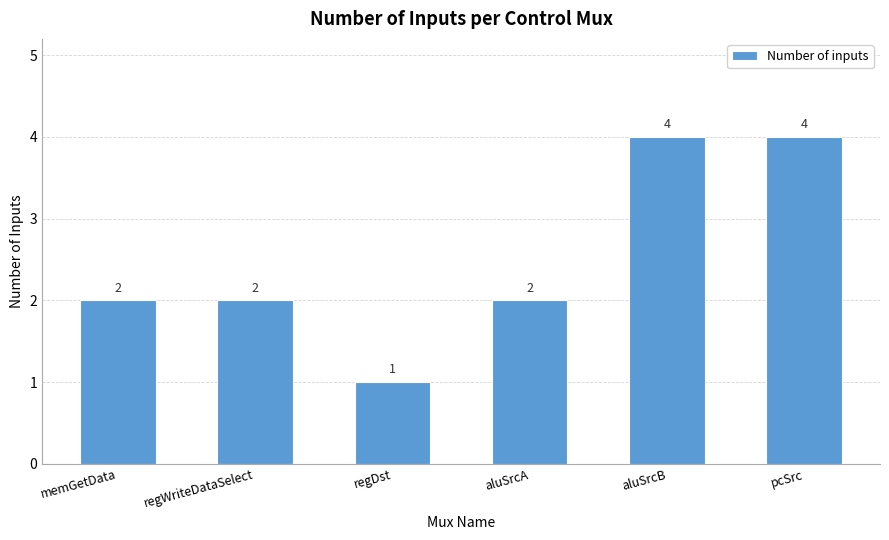

The chart shows a value of 2 at memGetData. True or false?

True